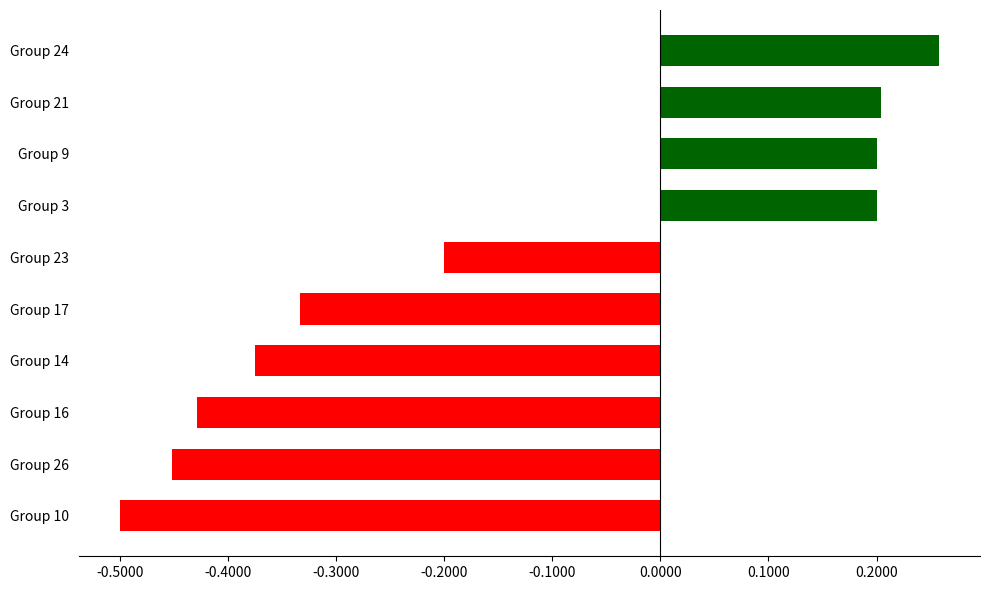

True or false: the data shows -0.2 at Group 23.

True